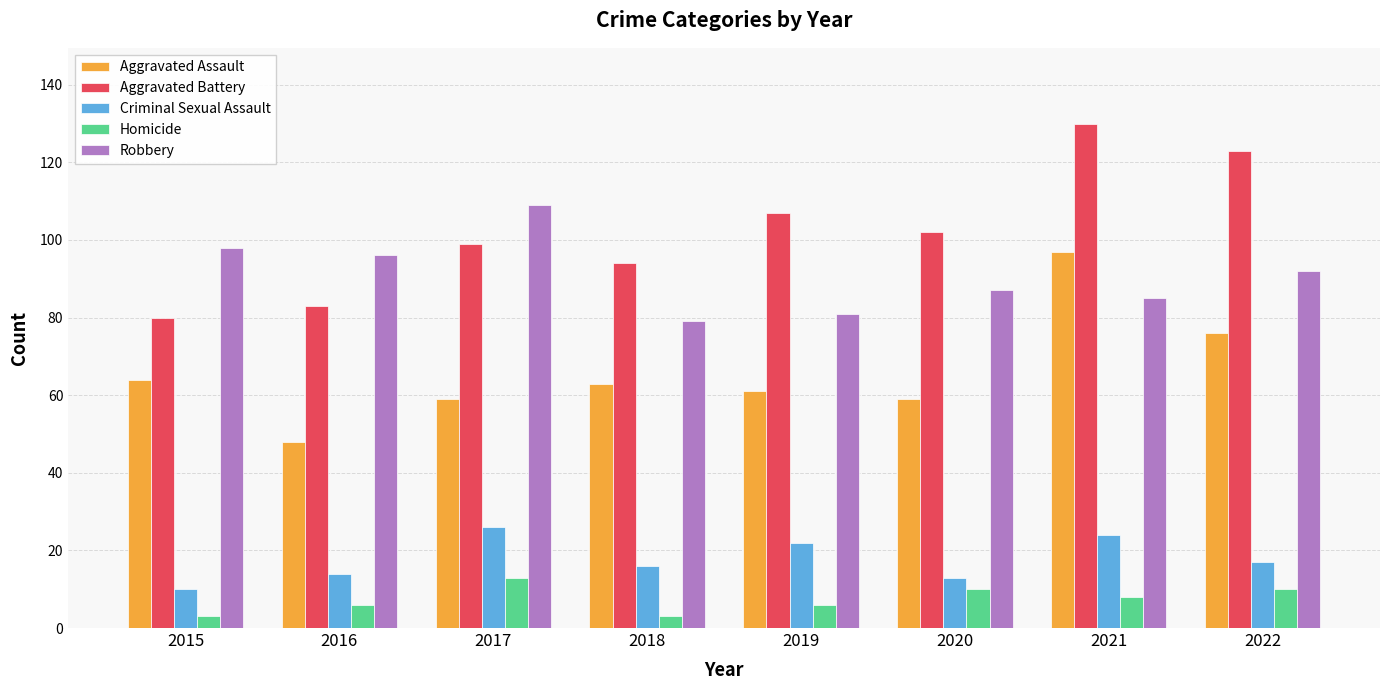

At which label is Aggravated Assault closest to 72?

2022